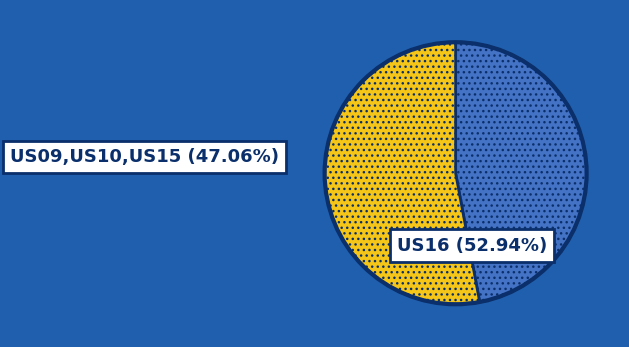

Is there any slice that represents more than half of the pie?

Yes